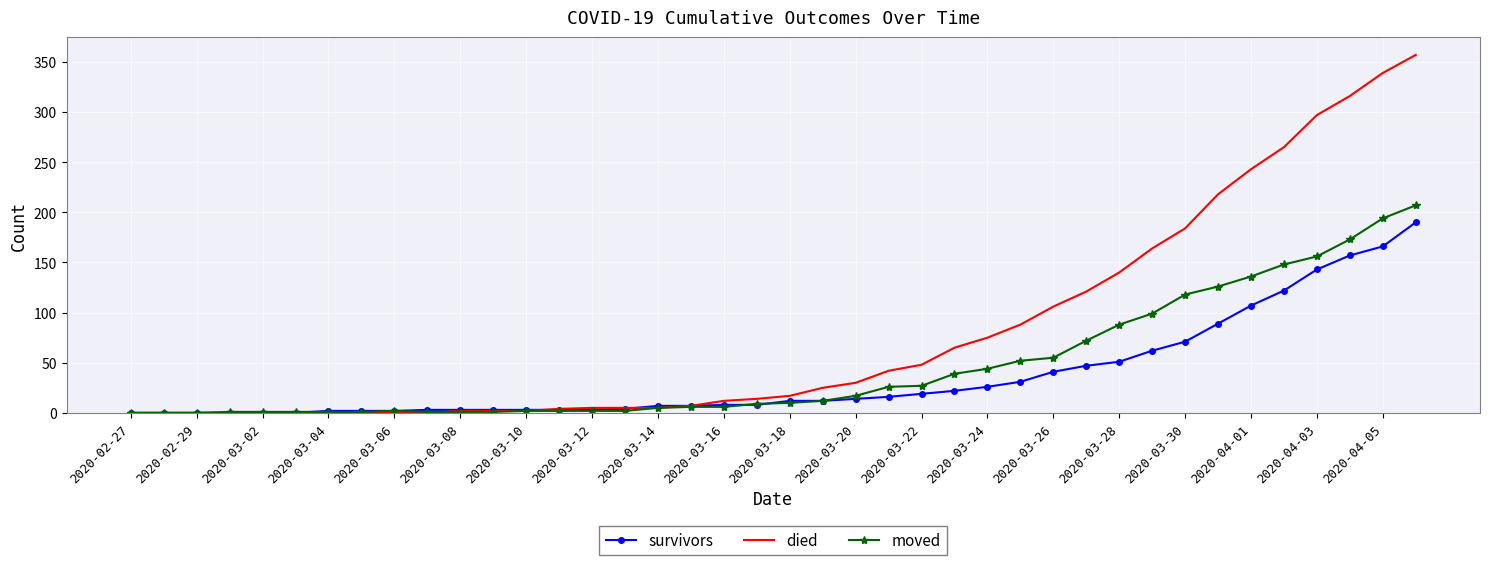

Which series has the largest total across all categories?

died